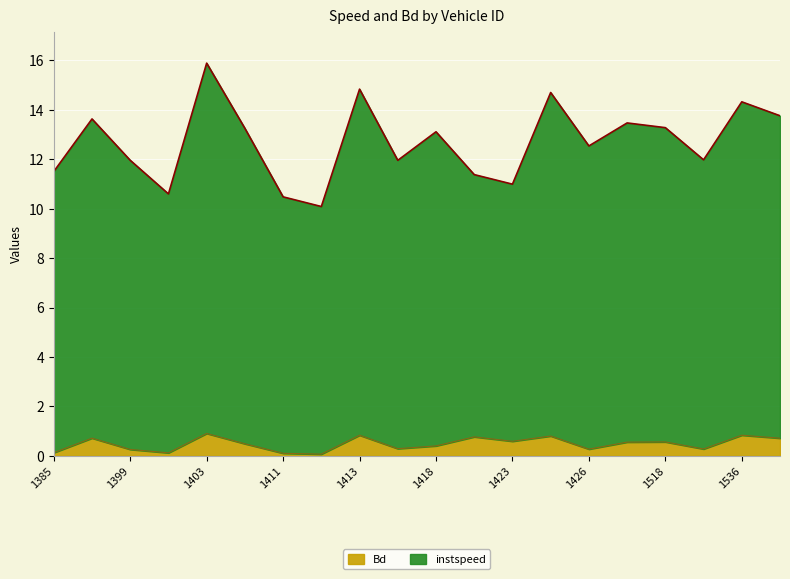

What is the total value across all series at 1397?

14.3